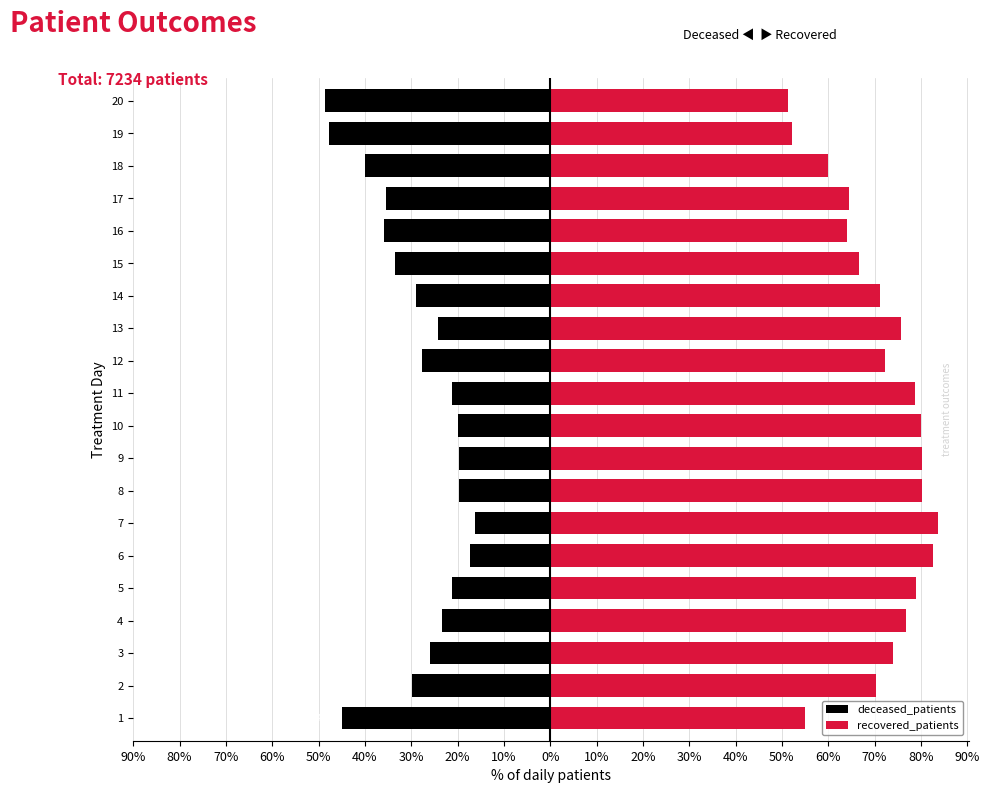

What are all the series names shown in the legend?

deceased_patients, recovered_patients